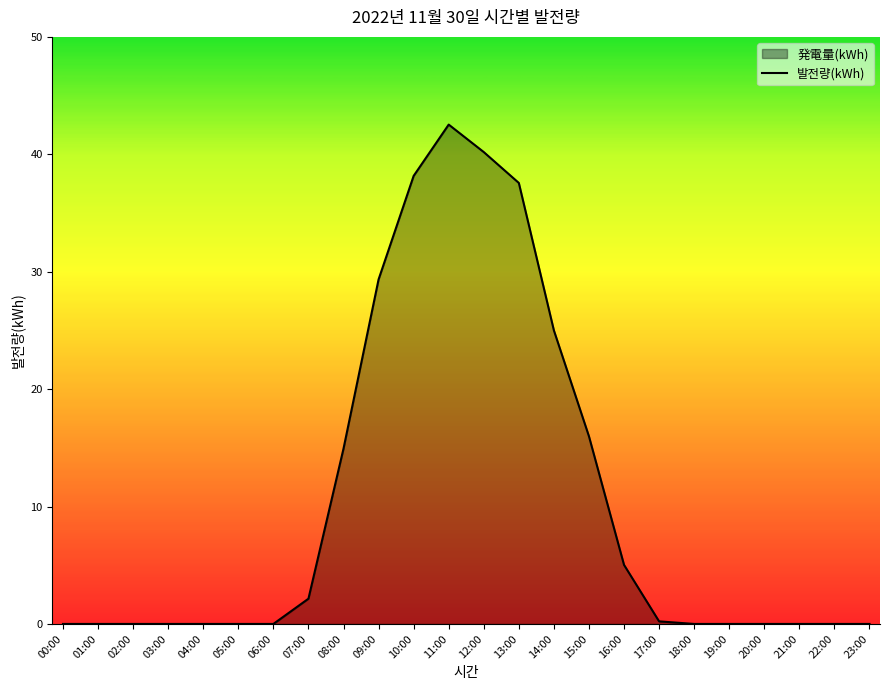

The chart shows a value of 19.5 at 23:00. True or false?

False